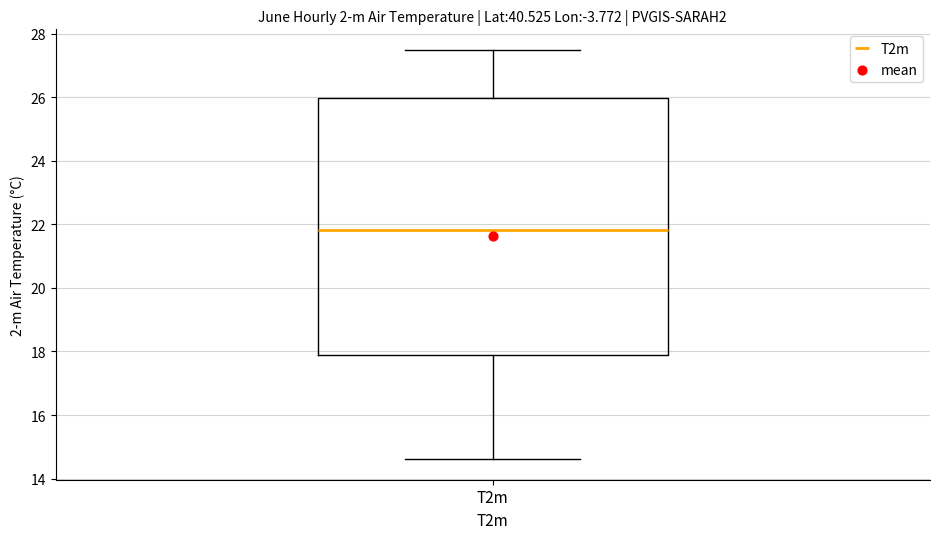

Transcribe this box plot: give where the median line is, the range the box spans, and where the two whiskers end, as read against the y-axis. The values are not printed on the chart, so give them approximately, as read against the axis.

median 21.8, box 17.8 to 26.0, whiskers 14.6 to 27.4